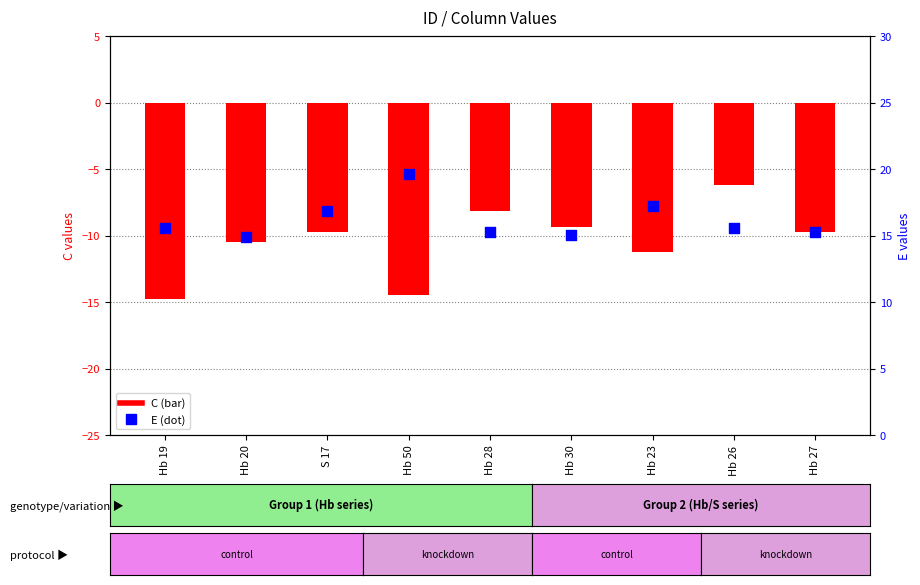

What is the total value across all series at Hb 30?

5.7